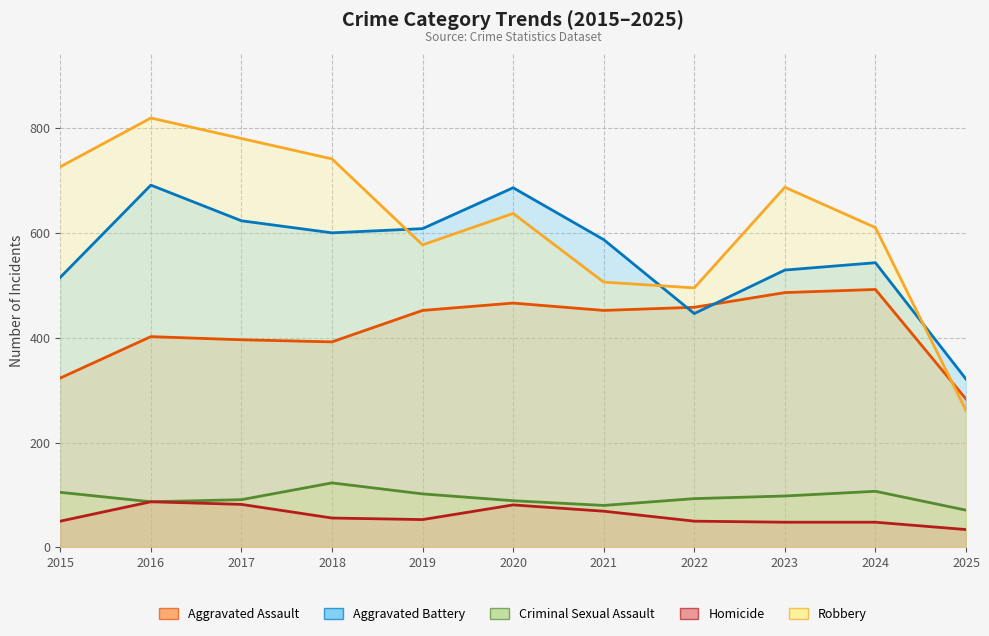

Where is the first local maximum for Aggravated Battery?

2016